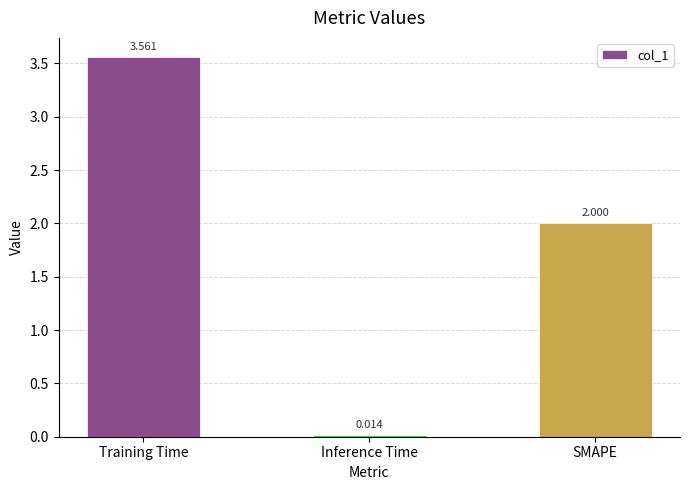

What position from the right is Inference Time?

2